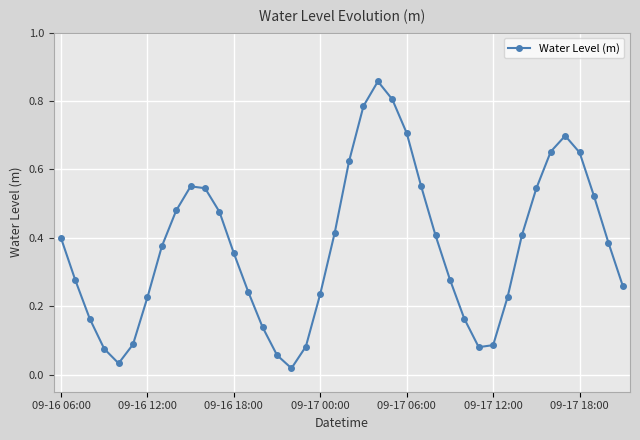

Does the chart display data point markers on the line(s)?

Yes